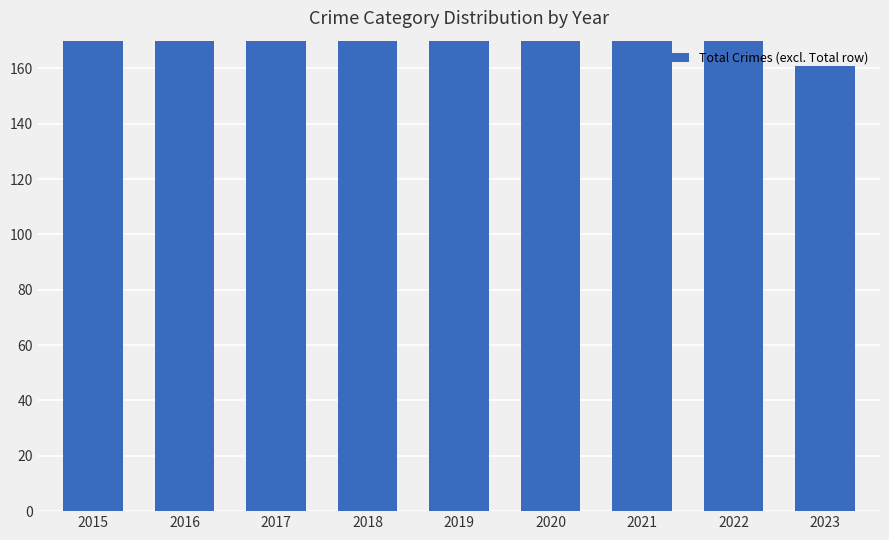

The chart shows a value of 461 at 2019. True or false?

False